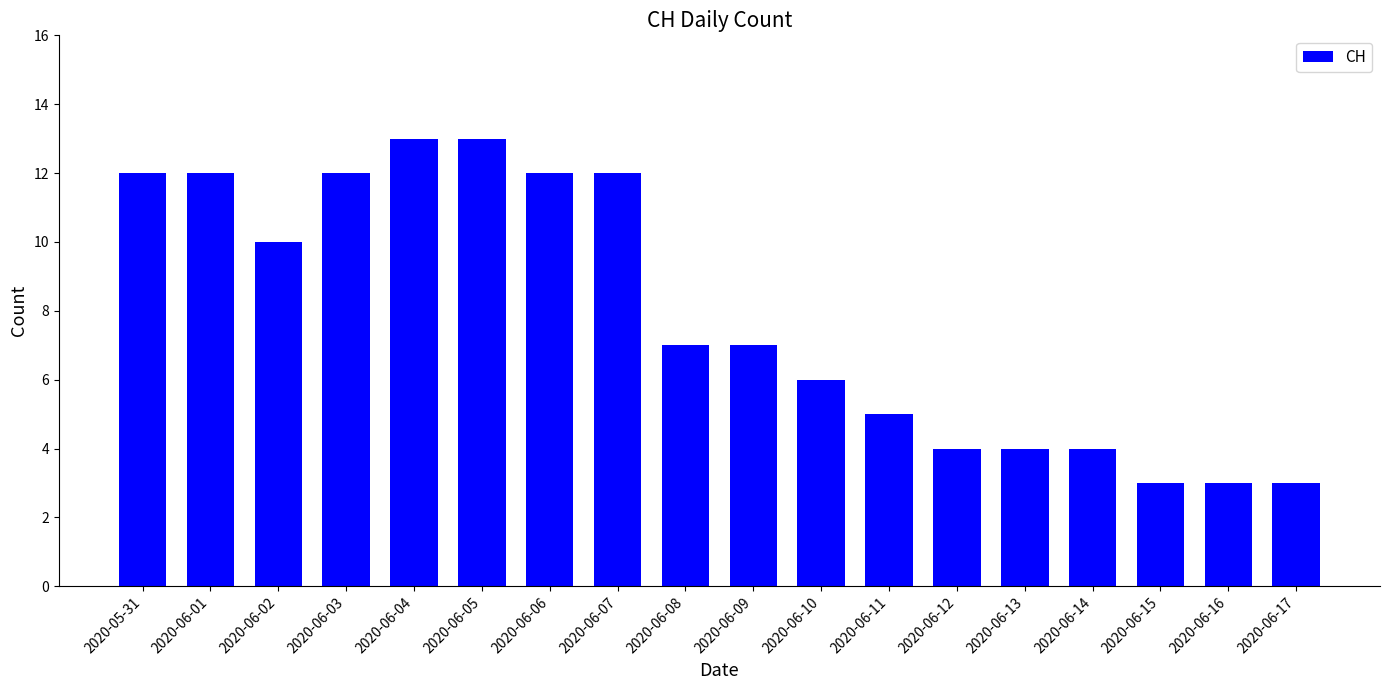

What is the label of the 10th bar from the right?

2020-06-08